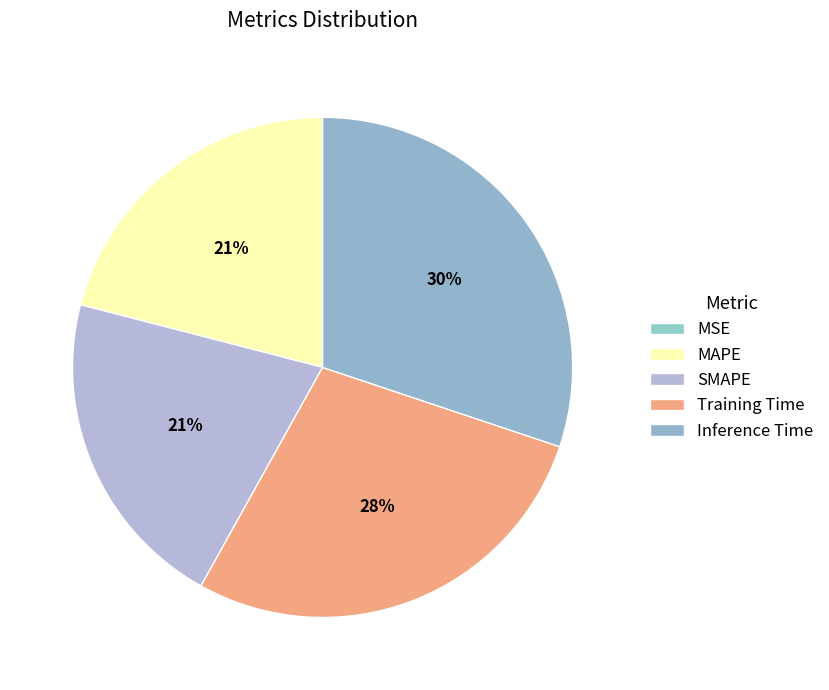

To the nearest percent, what is the difference between the MSE and MAPE slice percentages?

21%